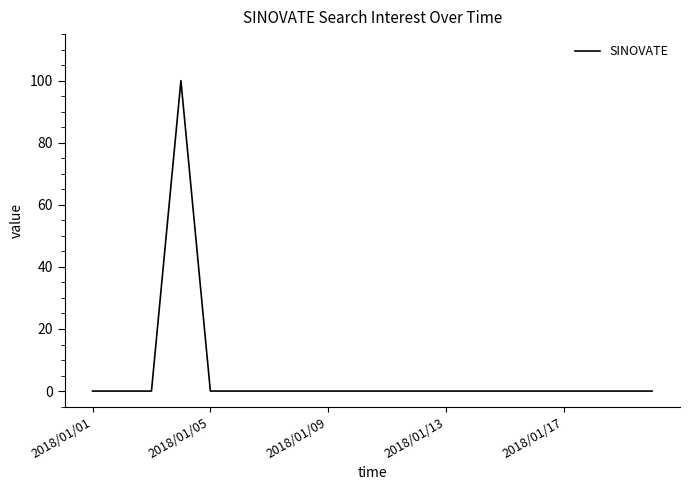

What is the difference between the maximum and minimum values?

100